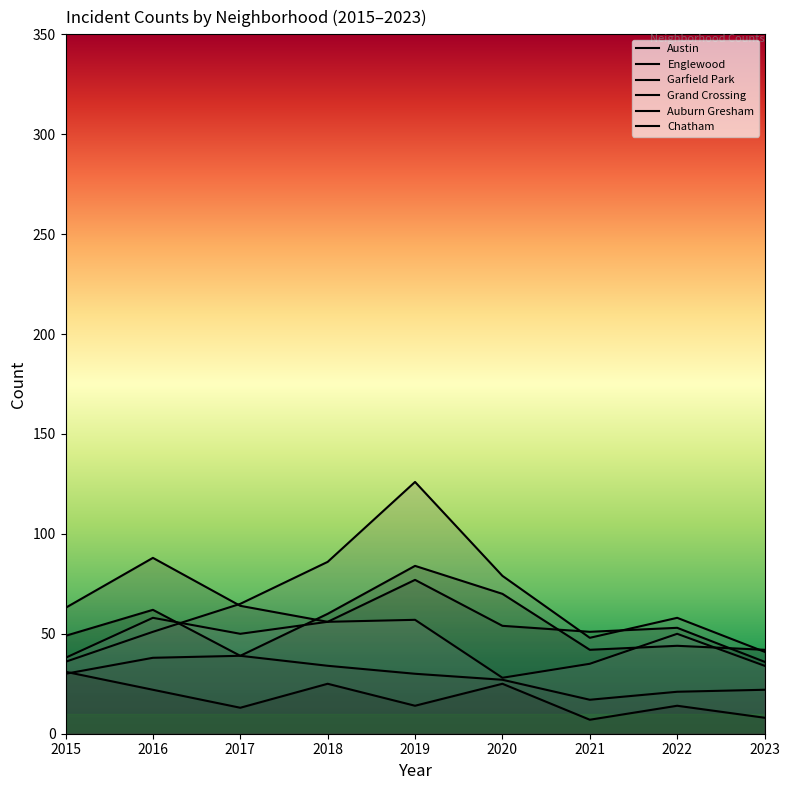

Which series has the largest range (max minus min)?

Garfield Park